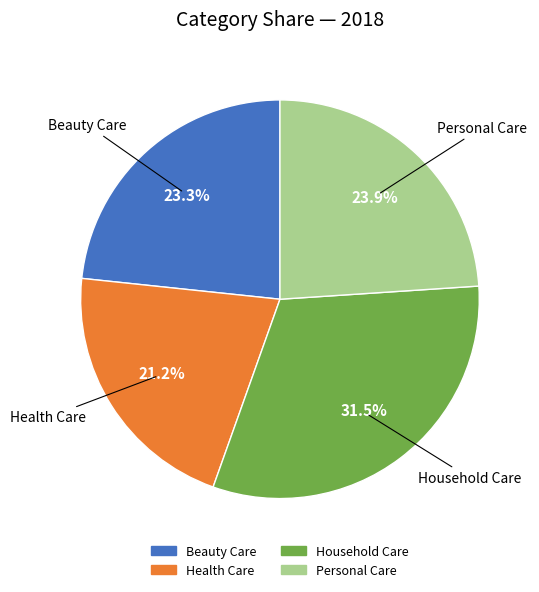

Does any single category account for the majority?

No